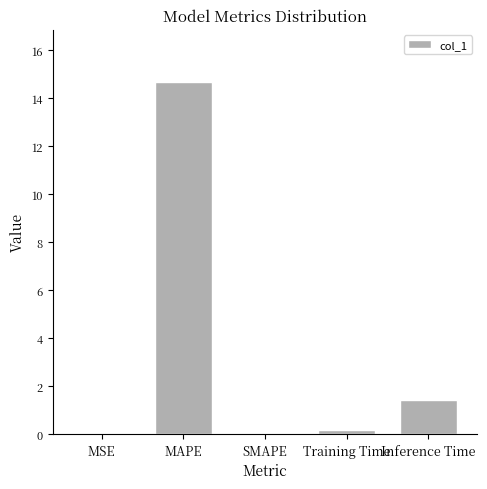

Is it true that the value at MAPE is 4.0?

False